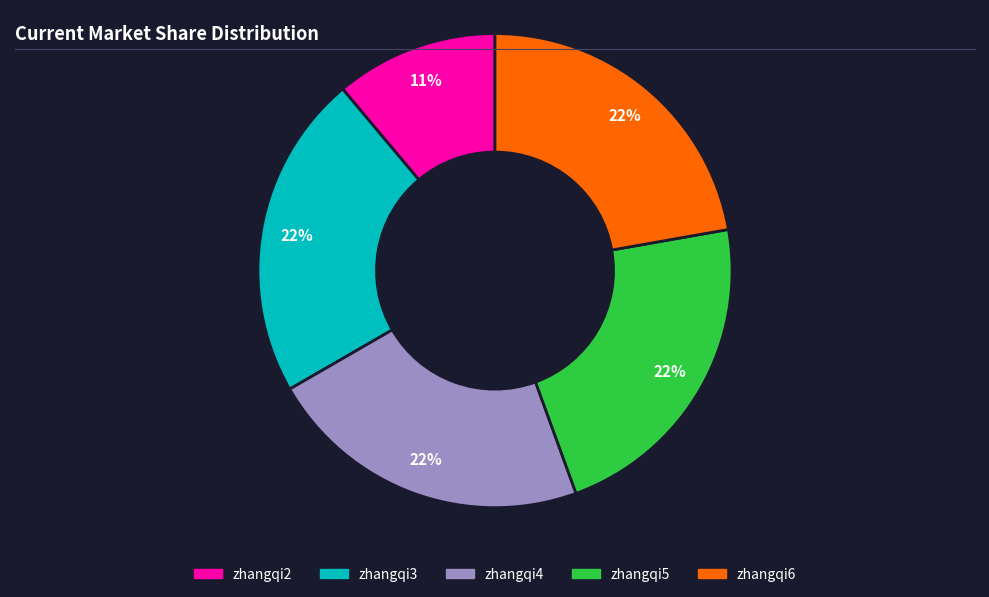

How many slices are in this pie chart?

5